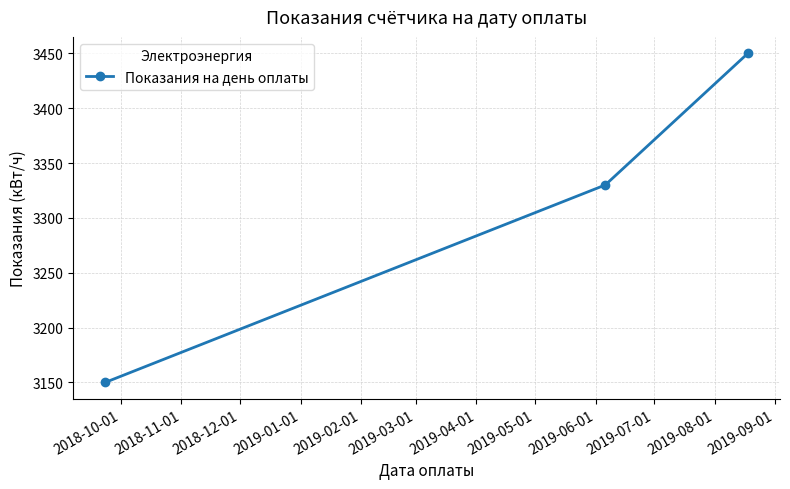

Does the chart display data point markers on the line(s)?

Yes